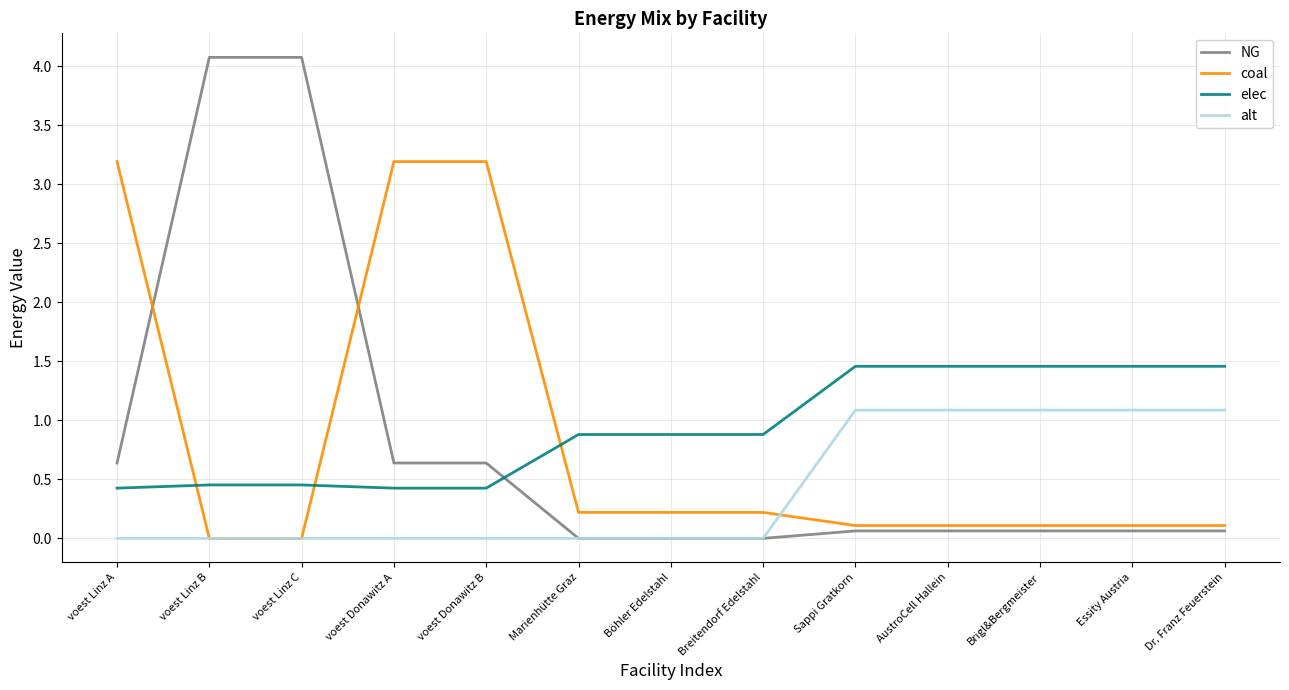

Which series changed the most between voest Linz A and Essity Austria?

coal